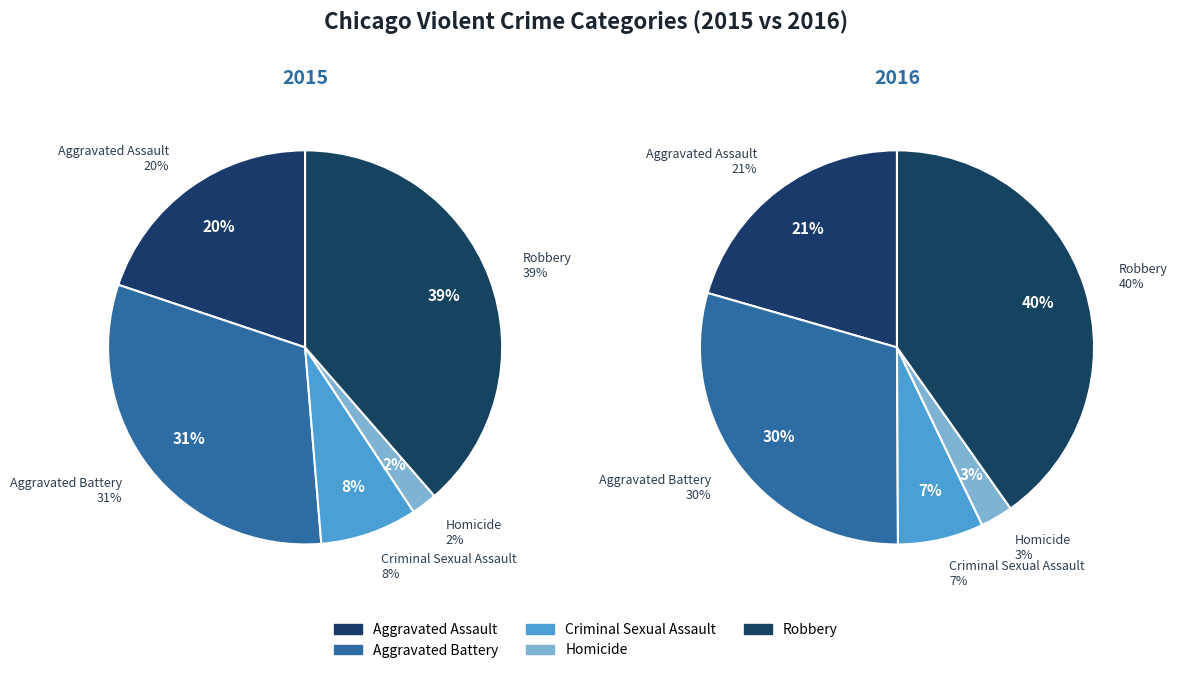

Rank the categories by value from lowest to highest.

Homicide, Criminal Sexual Assault, Aggravated Assault, Aggravated Battery, Robbery